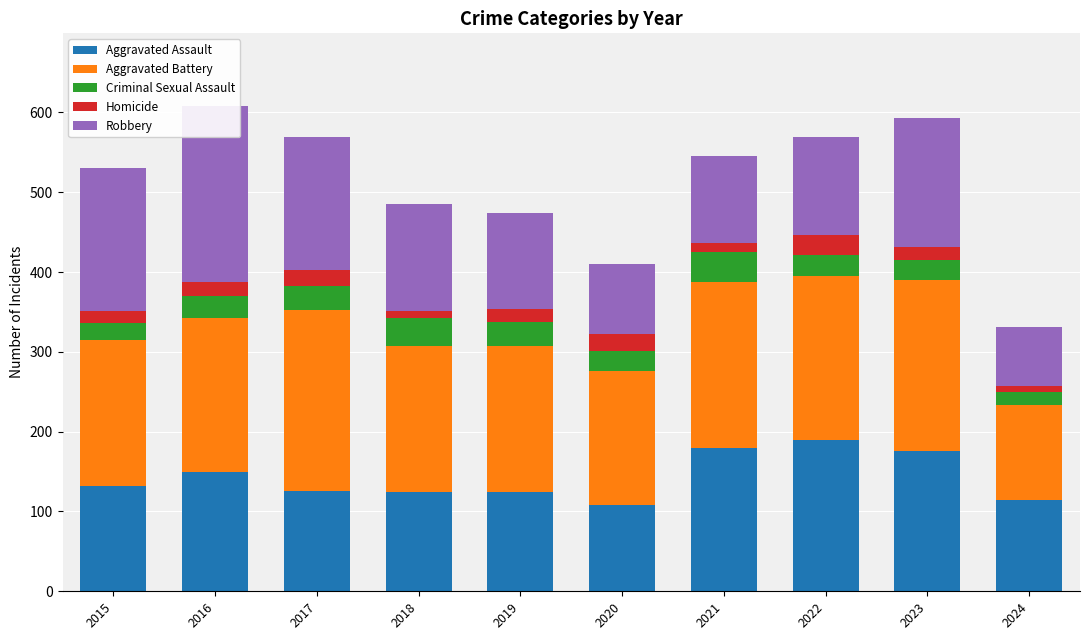

What value does the Robbery series have at 2023, to the nearest 5?

160